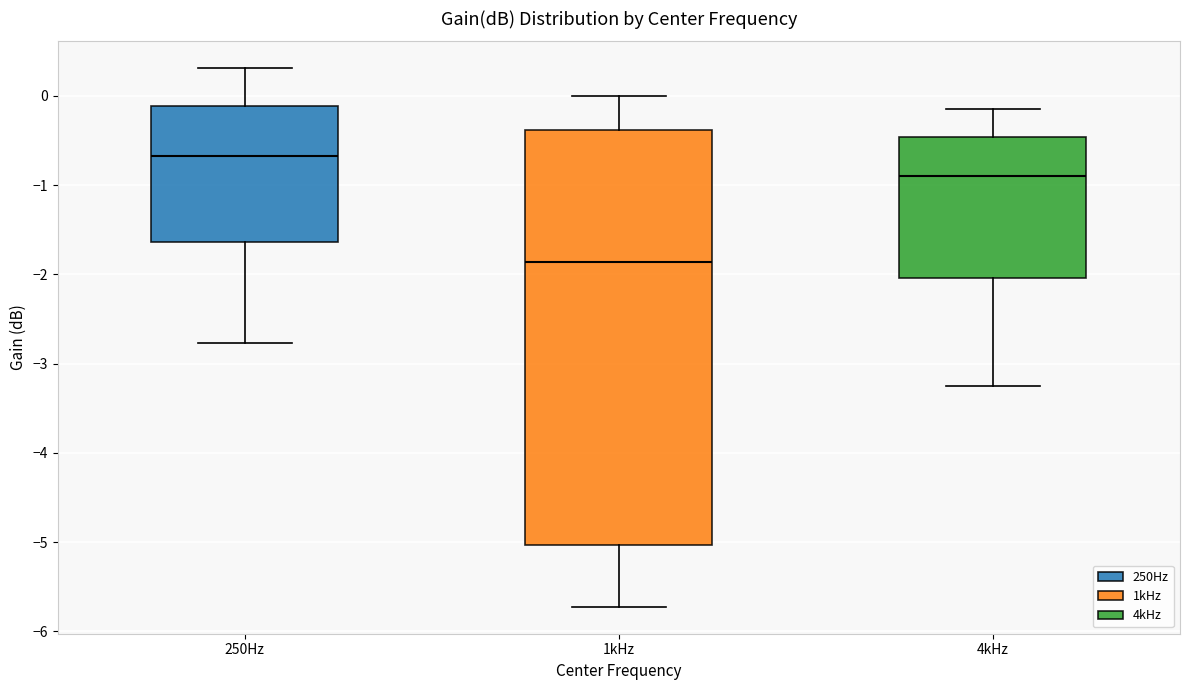

Reading left to right, transcribe this box plot: for each box, give where its median line is, the range the box spans, and where its two whiskers end, as read against the y-axis. The values are not printed on the chart, so give them approximately, as read against the axis.

250Hz: median -0.7, box -1.6 to -0.1, whiskers -2.8 to 0.3
1kHz: median -1.9, box -5.0 to -0.4, whiskers -5.7 to 0.0
4kHz: median -0.9, box -2.0 to -0.5, whiskers -3.3 to -0.2